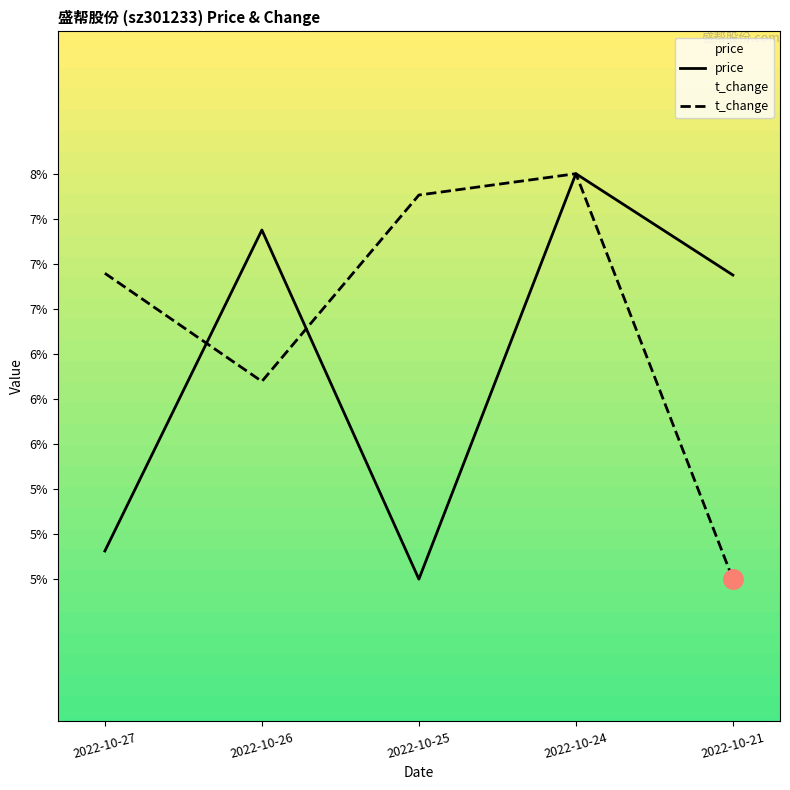

Is this an area chart (filled region under the line)?

No